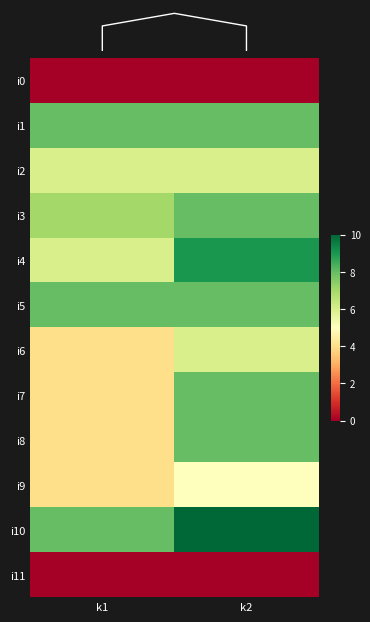

Rank the series at k1 from lowest to highest value.

i0, i11, i6, i7, i8, i9, i2, i4, i3, i1, i5, i10